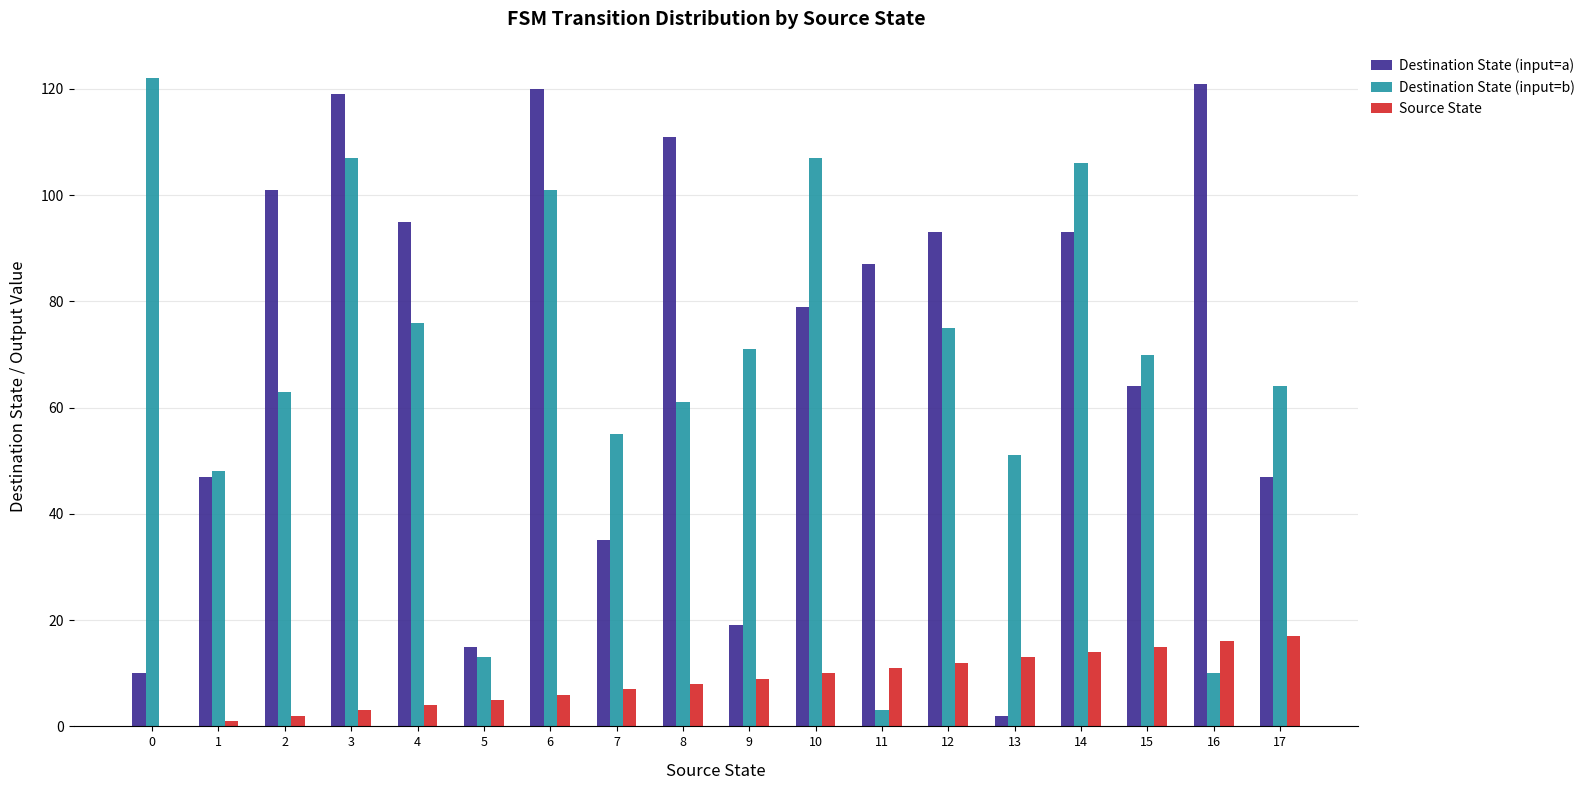

Between 0 and 17, which series saw the biggest shift?

Destination State (input=b)